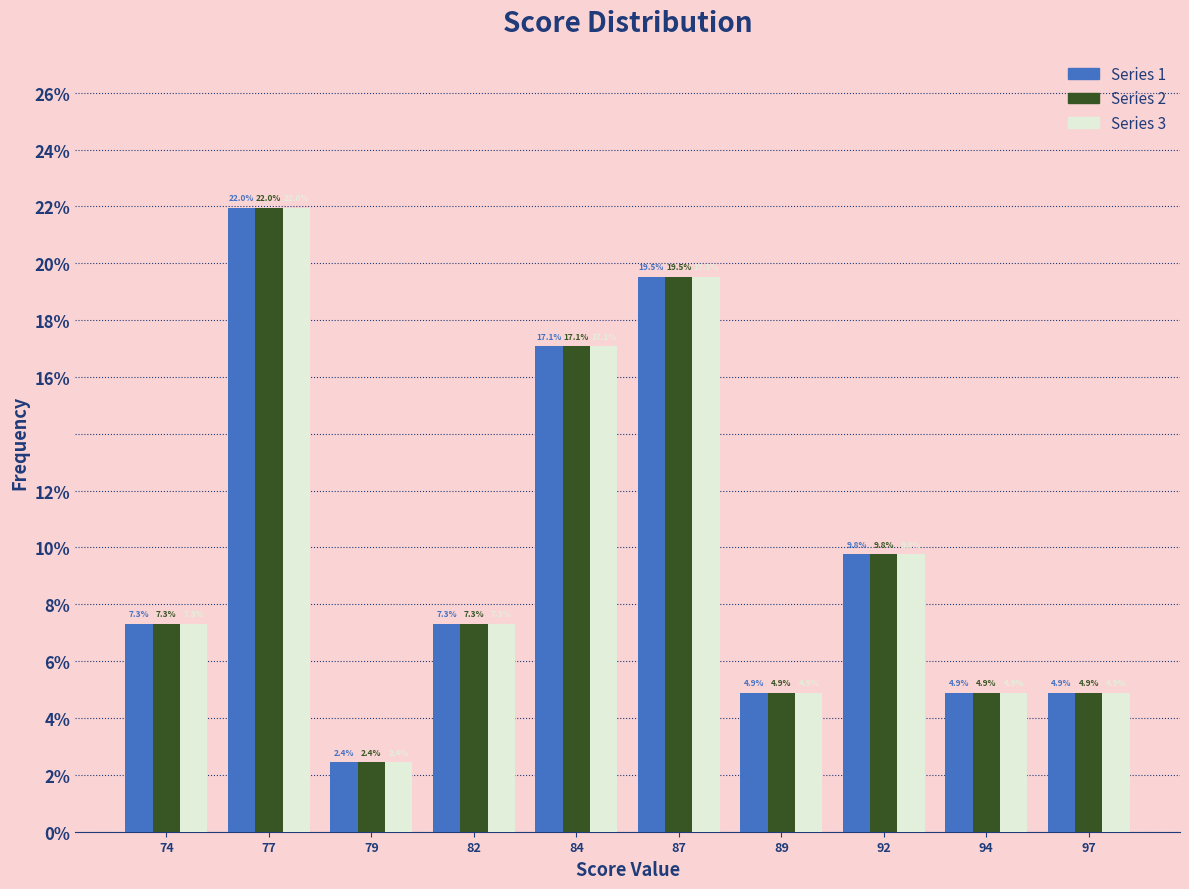

Are the bars grouped side by side (vs. stacked)?

Yes